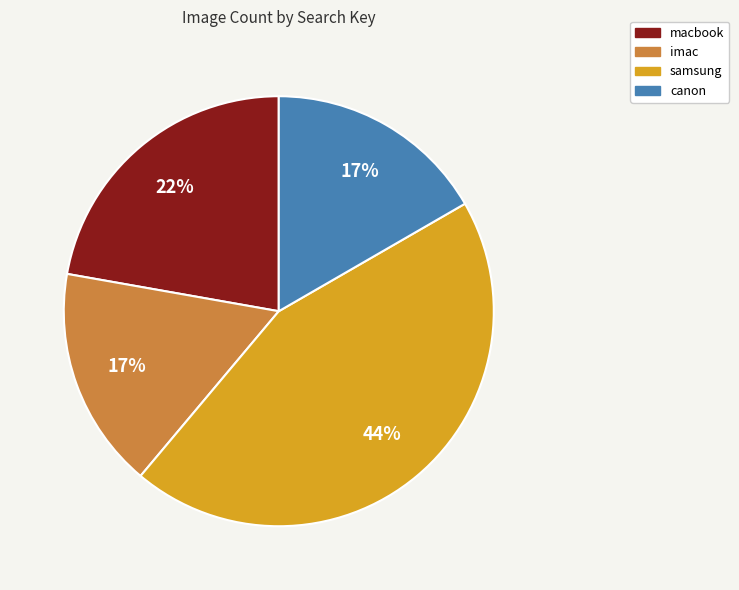

Between macbook and samsung, which is larger?

samsung